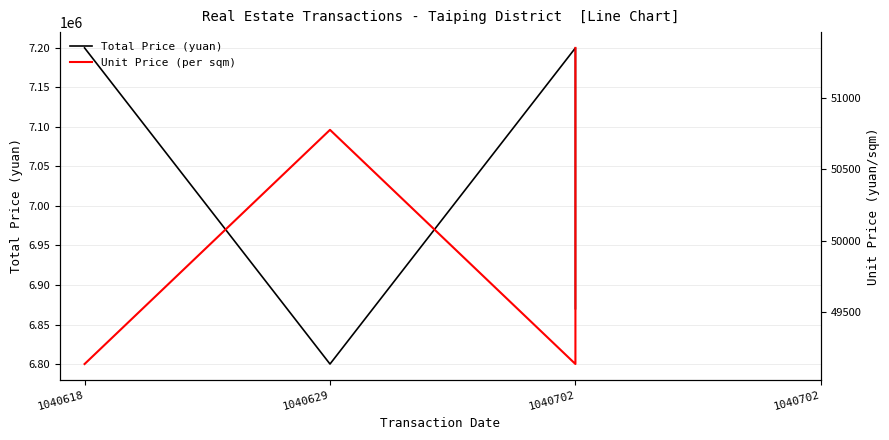

What are all the series names shown in the legend?

Total Price (yuan), Unit Price (per sqm)